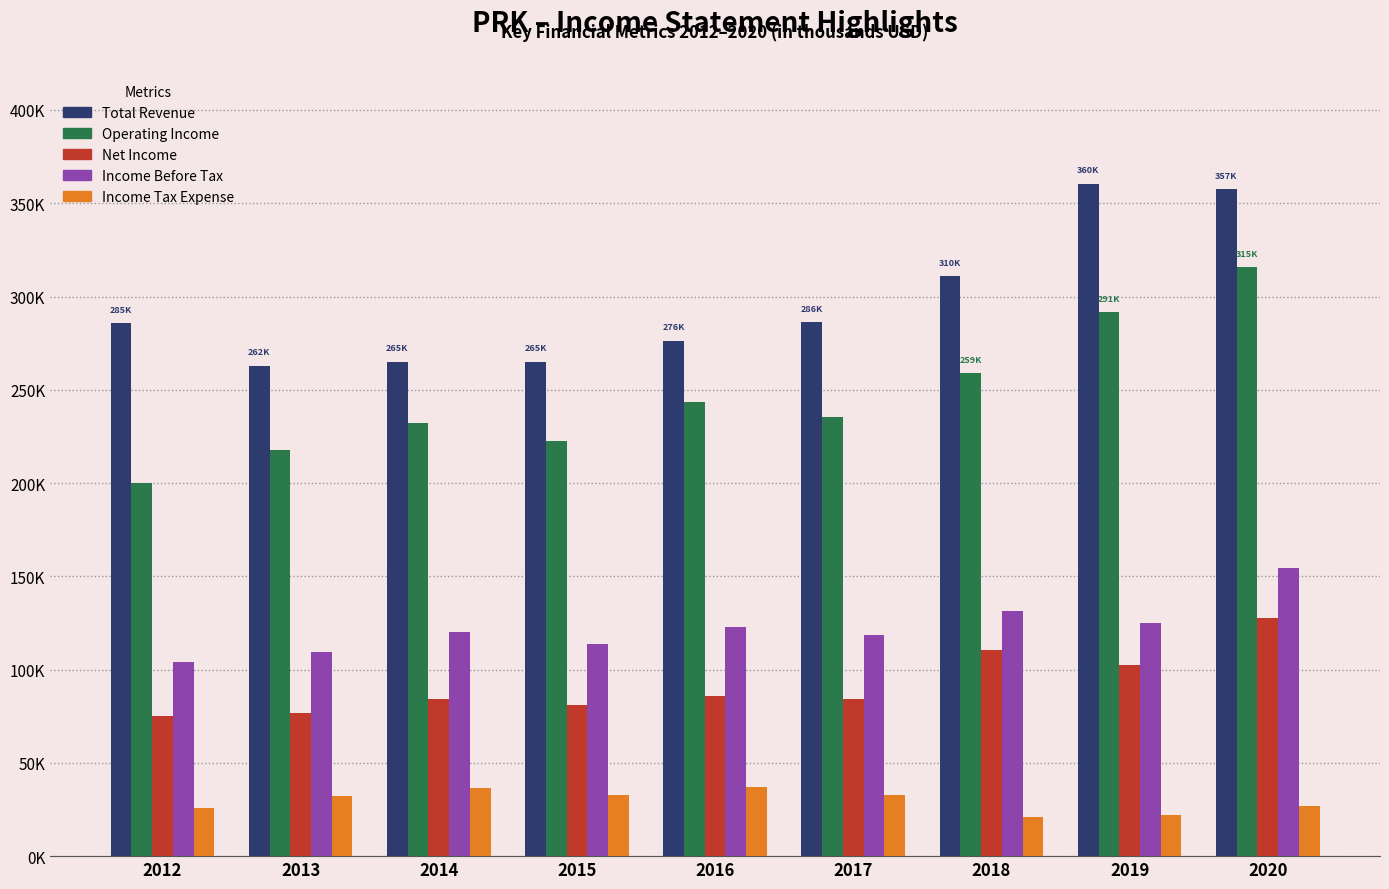

The Net Income series shows 75200 at 2012. True or false?

True